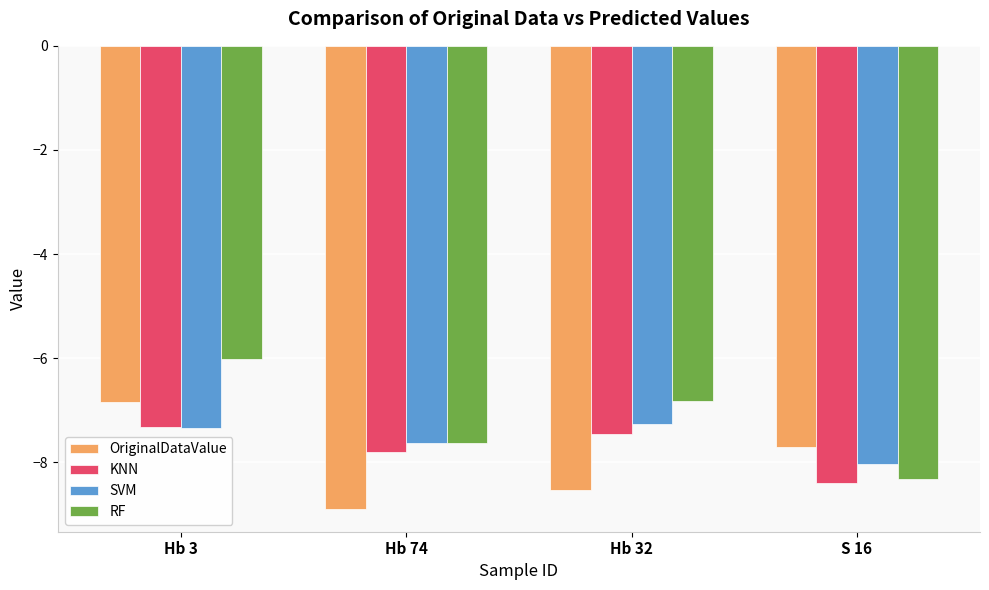

What is the label of the 3rd bar from the right?

Hb 74